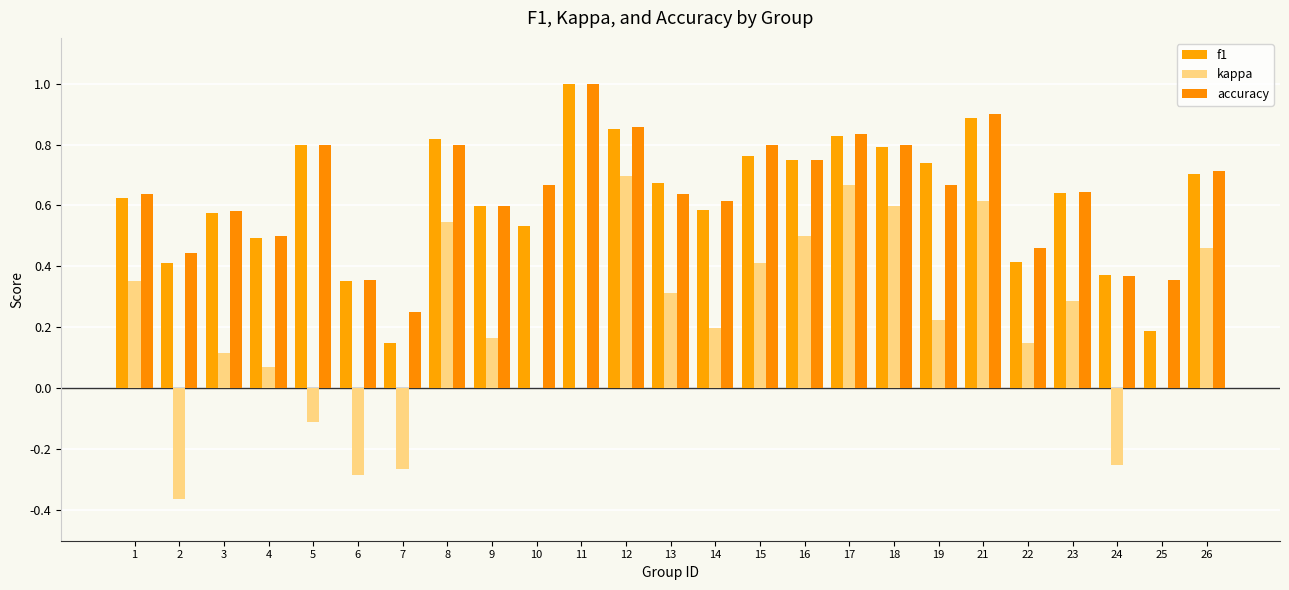

Read the f1 value at 26.

0.7